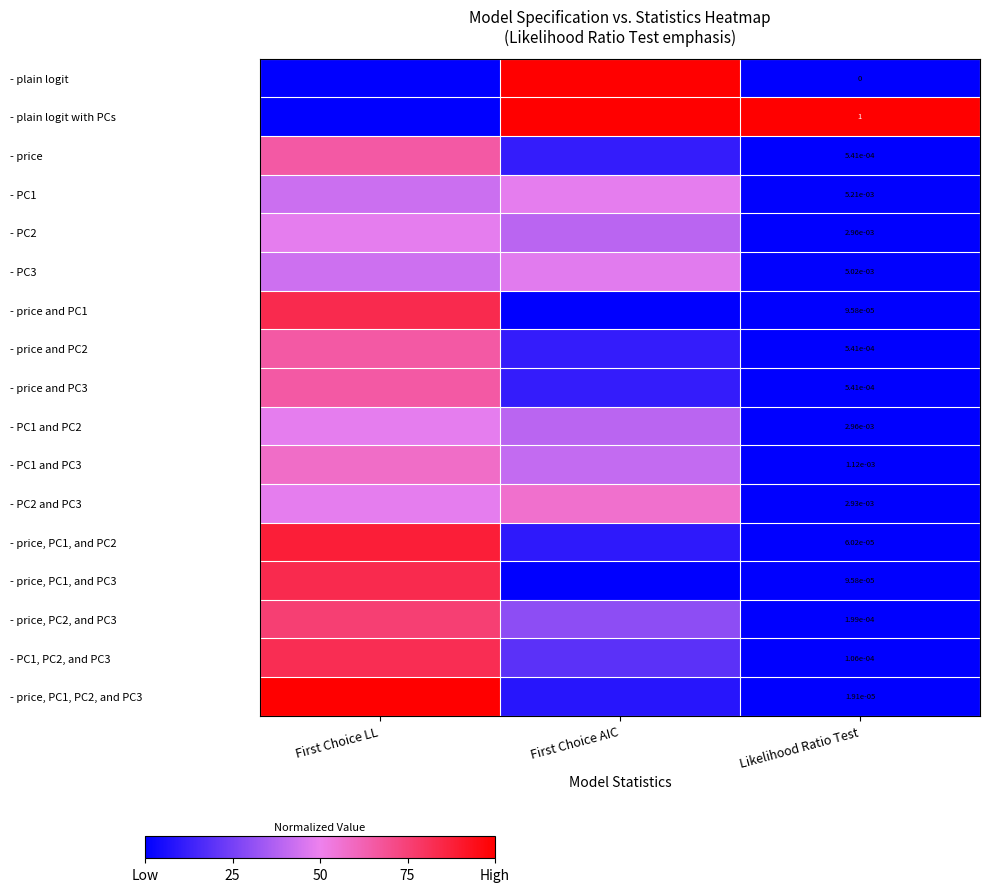

How many series are shown in this chart?

17